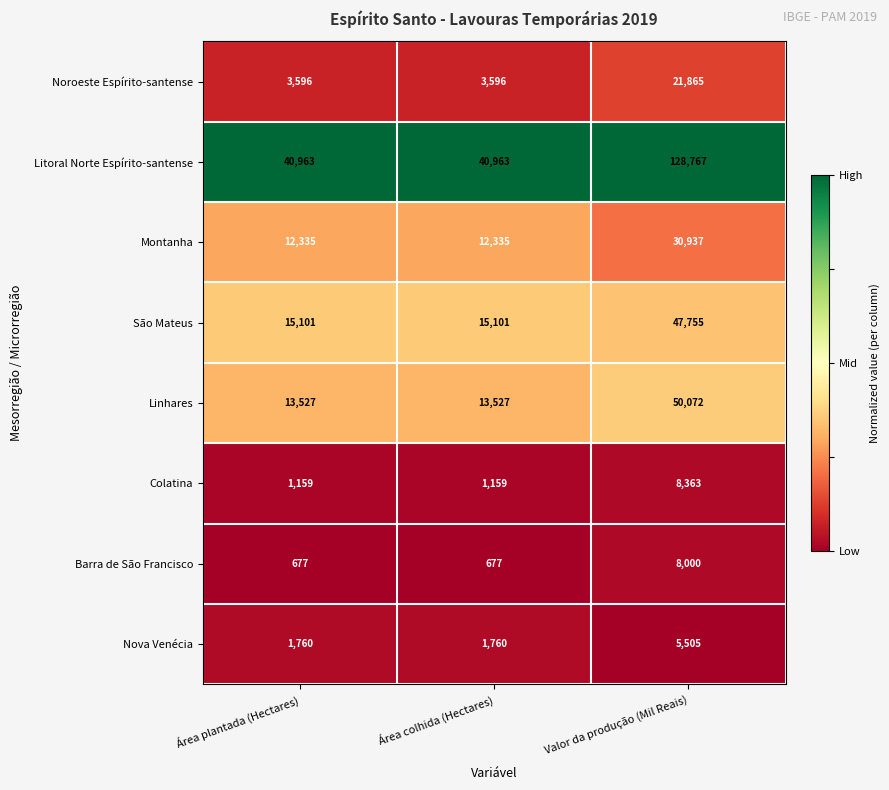

Reading left to right, extract all data points from this chart.

Noroeste Espírito-santense: Área plantada (Hectares)=3596	Área colhida (Hectares)=3596	Valor da produção (Mil Reais)=21865
Litoral Norte Espírito-santense: Área plantada (Hectares)=40963	Área colhida (Hectares)=40963	Valor da produção (Mil Reais)=128767
Montanha: Área plantada (Hectares)=12335	Área colhida (Hectares)=12335	Valor da produção (Mil Reais)=30937
São Mateus: Área plantada (Hectares)=15101	Área colhida (Hectares)=15101	Valor da produção (Mil Reais)=47755
Linhares: Área plantada (Hectares)=13527	Área colhida (Hectares)=13527	Valor da produção (Mil Reais)=50072
Colatina: Área plantada (Hectares)=1159	Área colhida (Hectares)=1159	Valor da produção (Mil Reais)=8363
Barra de São Francisco: Área plantada (Hectares)=677	Área colhida (Hectares)=677	Valor da produção (Mil Reais)=8000
Nova Venécia: Área plantada (Hectares)=1760	Área colhida (Hectares)=1760	Valor da produção (Mil Reais)=5505